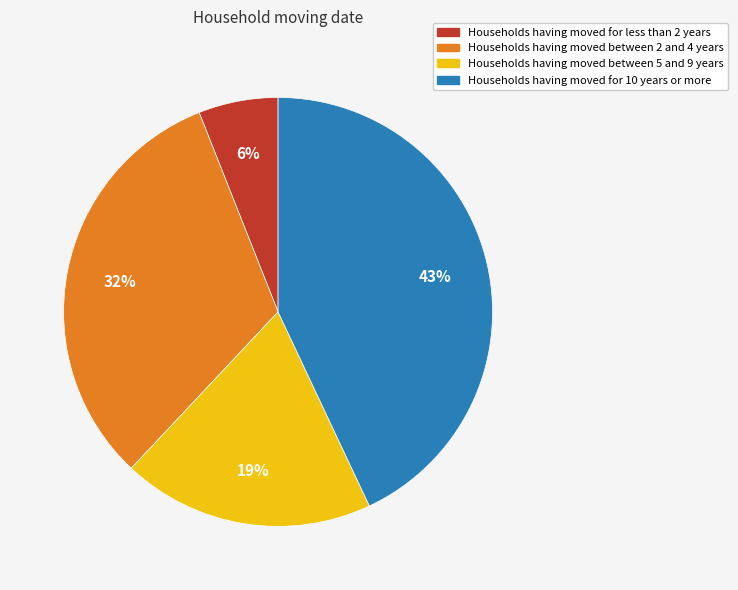

Is there a majority slice in this chart?

No